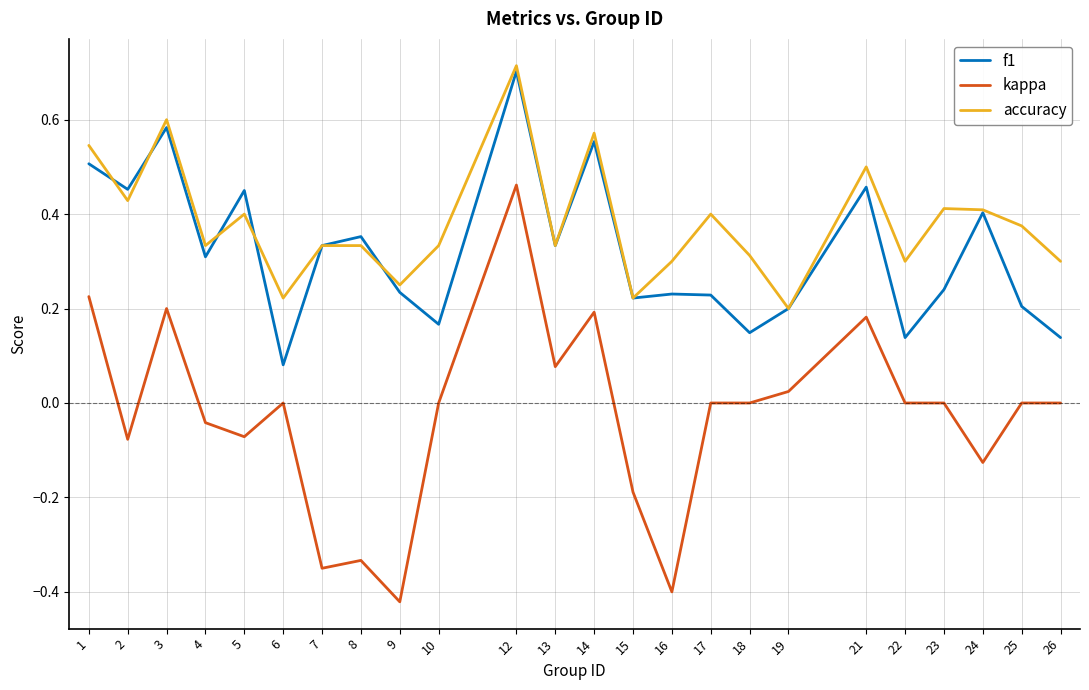

Is it true that f1 equals 0.3 at 13?

True